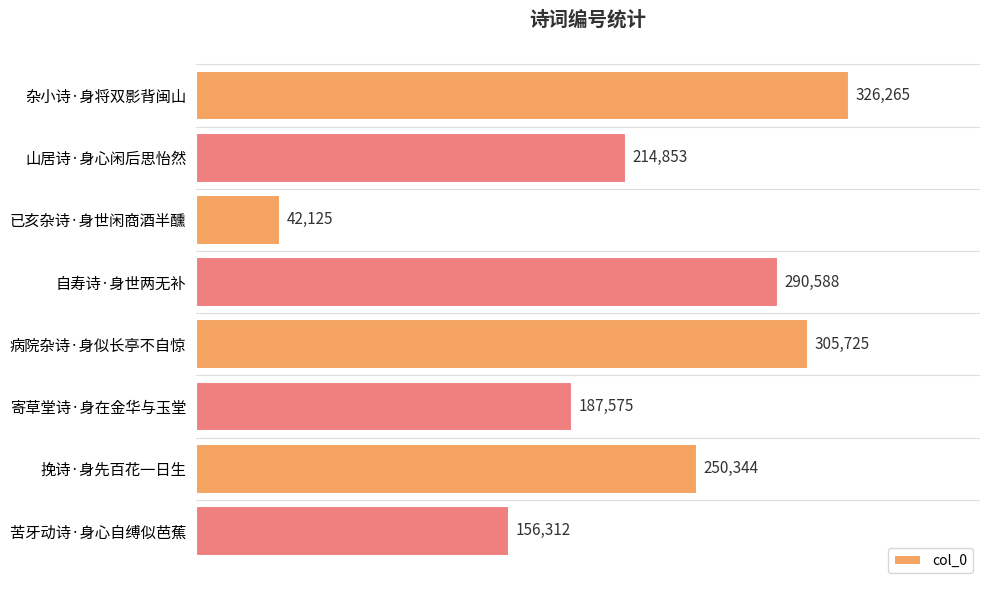

Does the chart contain stacked bars?

No